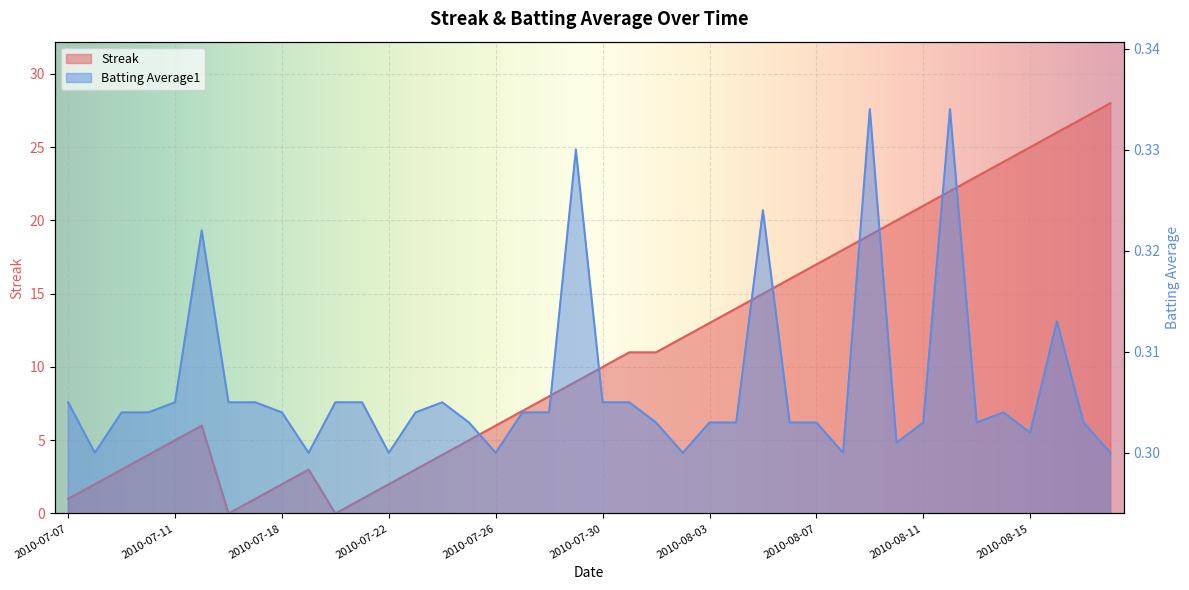

How many interior local peaks does the Streak series have?

2